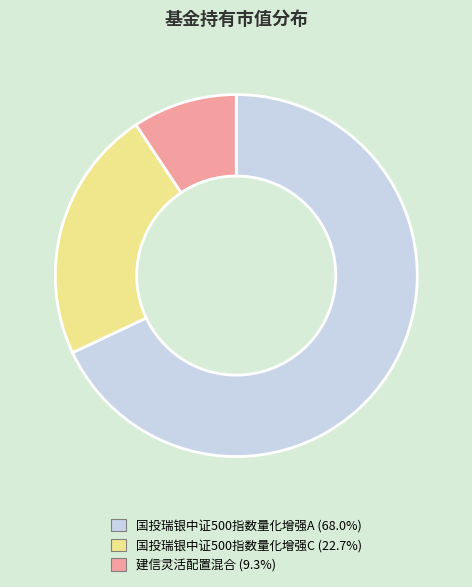

What is the largest slice in the pie chart?

国投瑞银中证500指数量化增强A